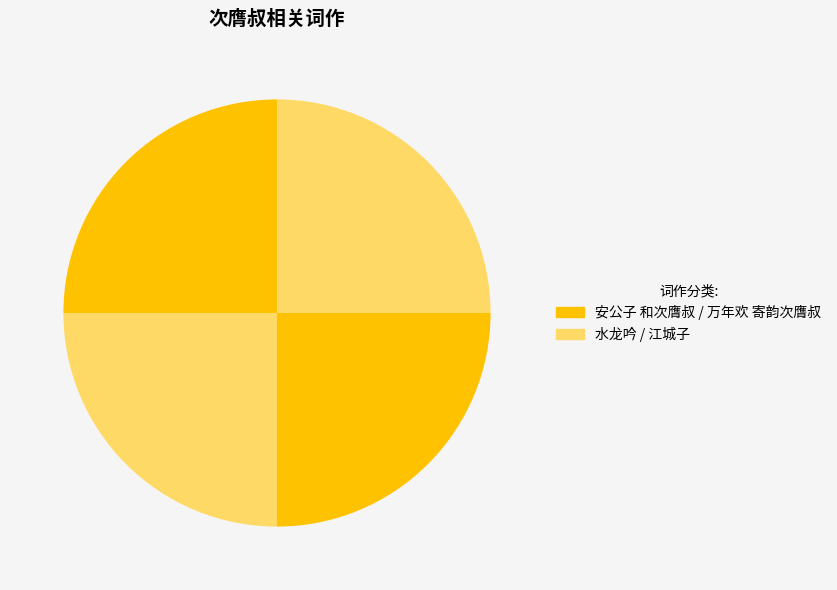

How many slices are in this pie chart?

4